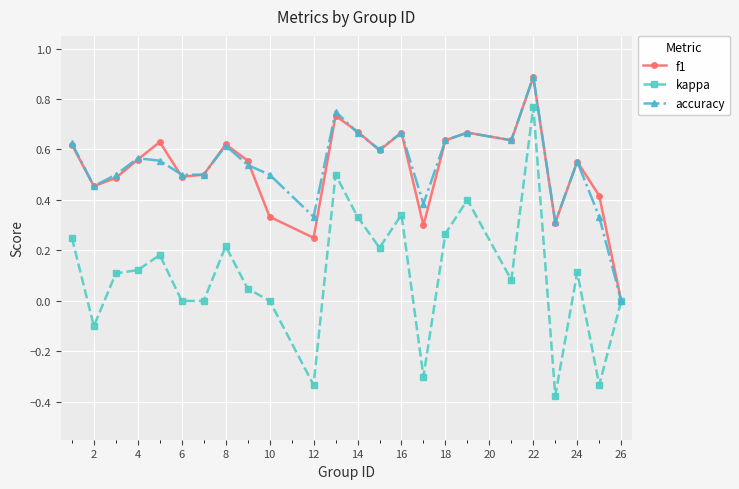

True or false: f1 has more than 2 points higher than both neighbors.

True